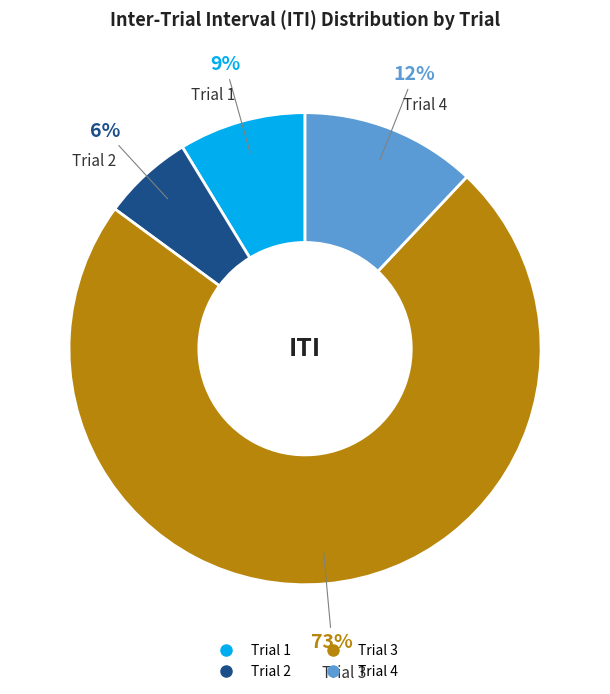

To the nearest percent, what is the difference between the Trial 2 and Trial 3 slice percentages?

67%